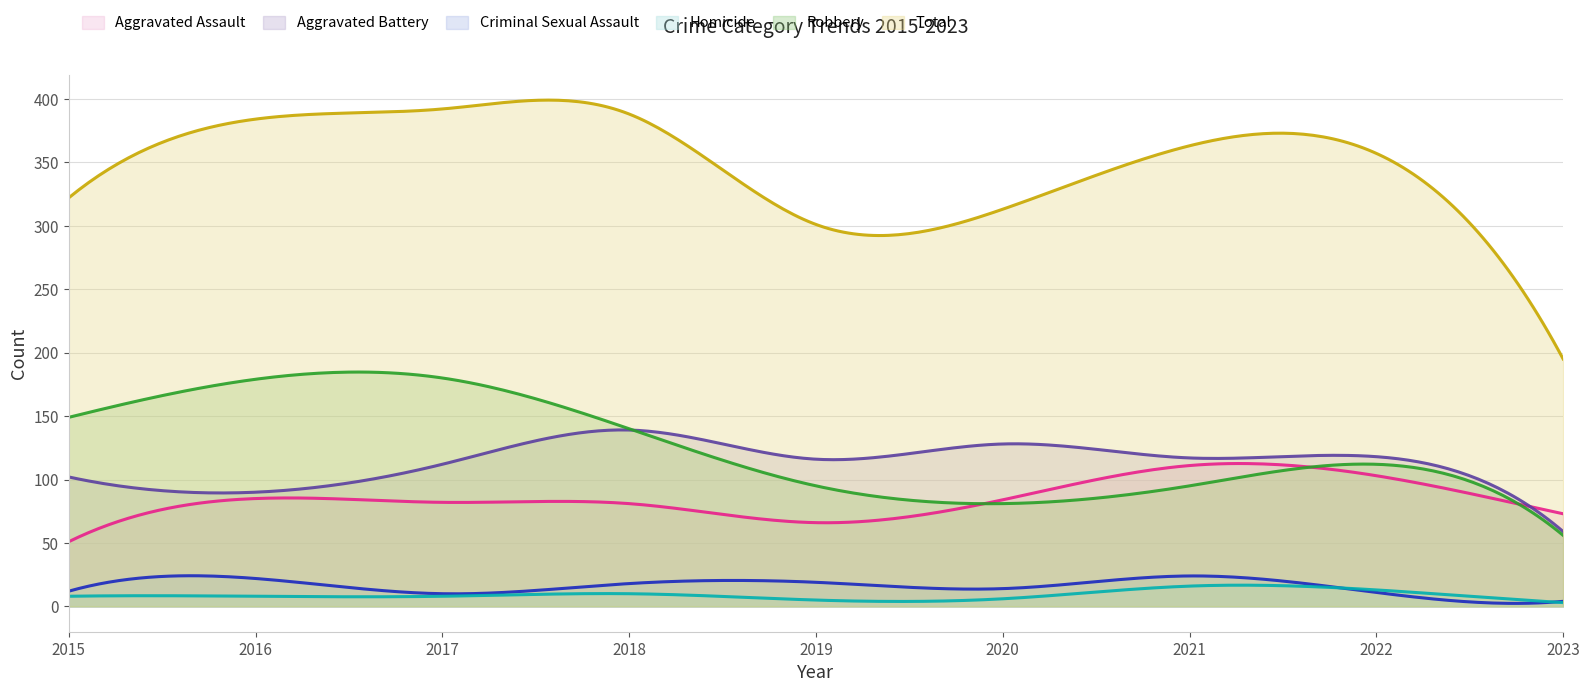

Rank the series at 2019 from highest to lowest value.

Total, Aggravated Battery, Robbery, Aggravated Assault, Criminal Sexual Assault, Homicide